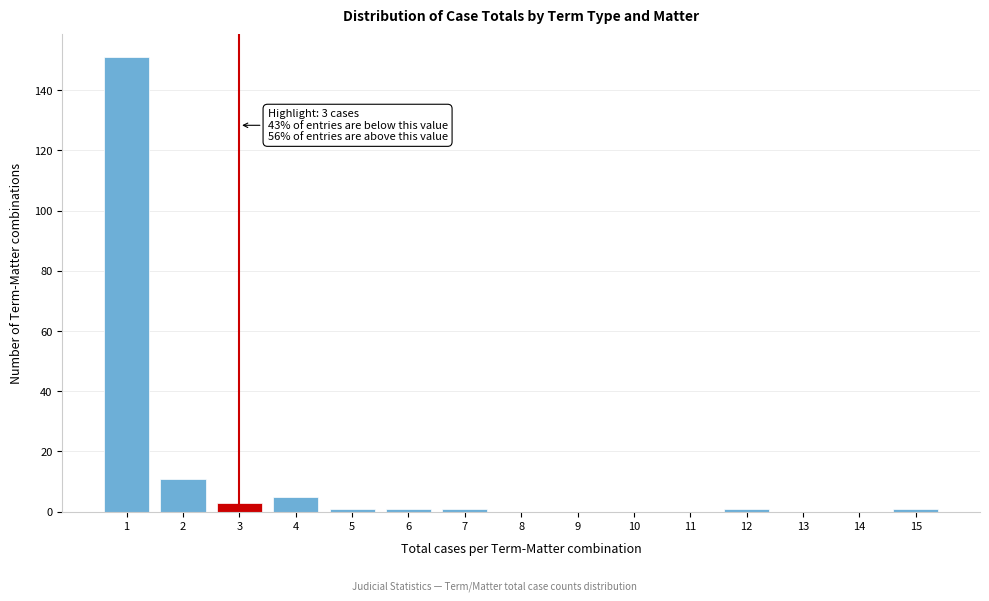

Over which range of the x-axis is the bar tallest?

0.5 to 1.5